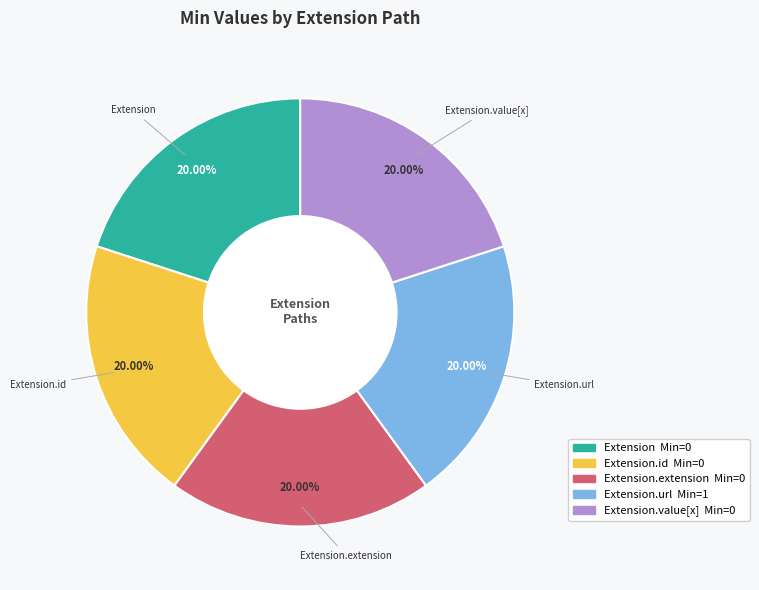

Does any single category account for the majority?

No